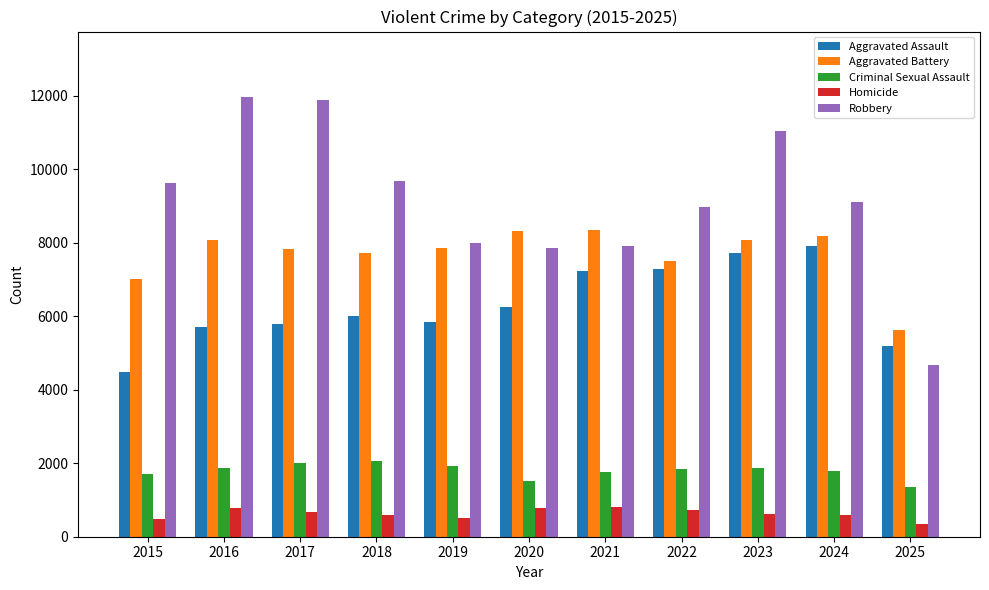

How many series are shown in this chart?

5